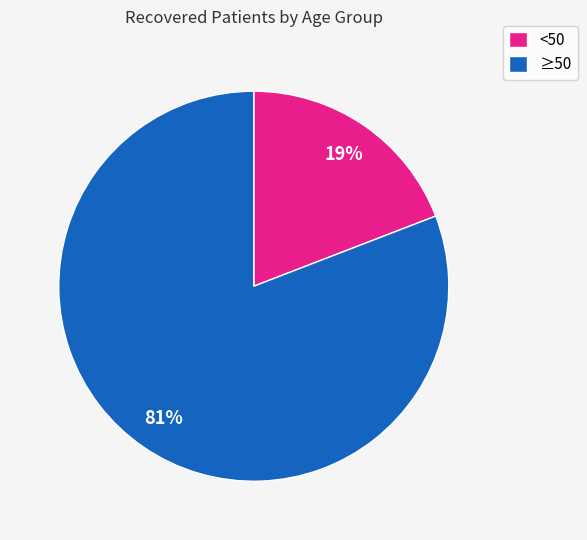

Is there a majority slice in this chart?

Yes